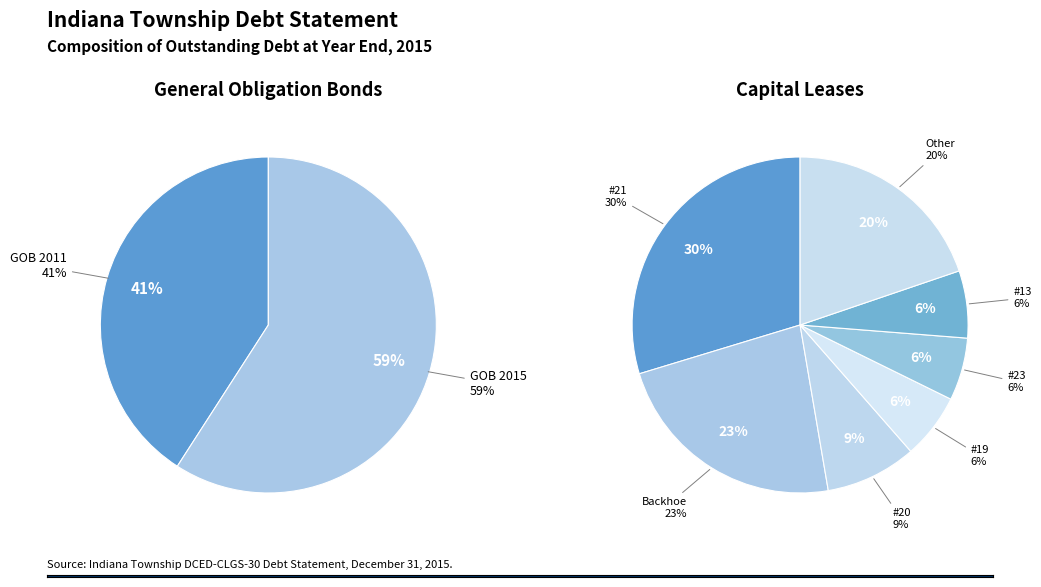

What is the majority slice?

General Obligation Bond 2015